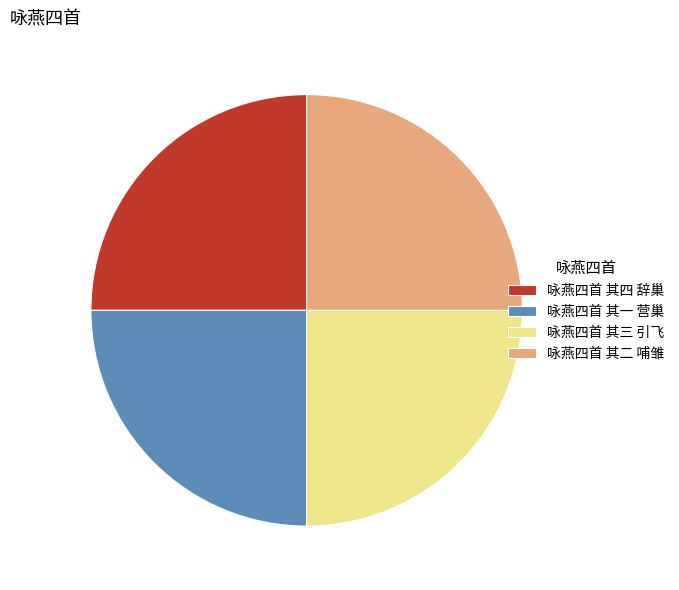

True or false: 咏燕四首 其二 哺雏 accounts for 25% of the total.

True